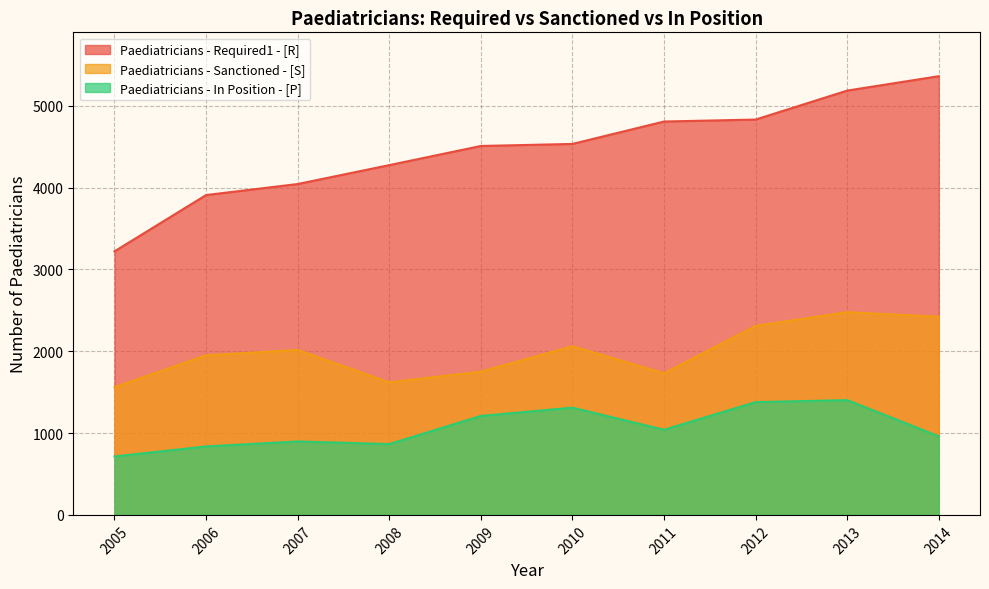

How many data points in Paediatricians - Required1 - [R] are above 4535?

4